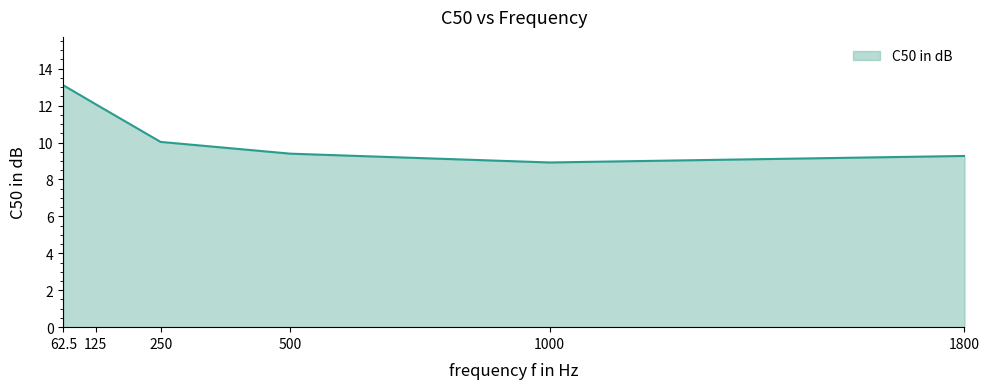

What position from the right is 62.5?

6